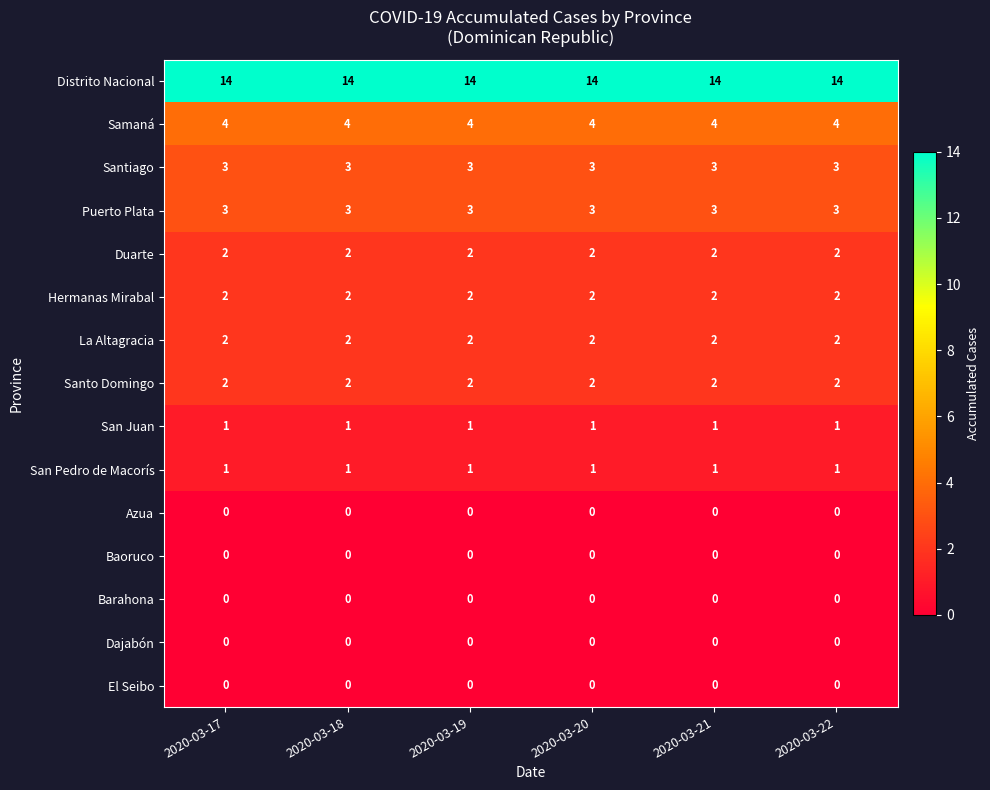

What is the sum of all Distrito Nacional values?

84